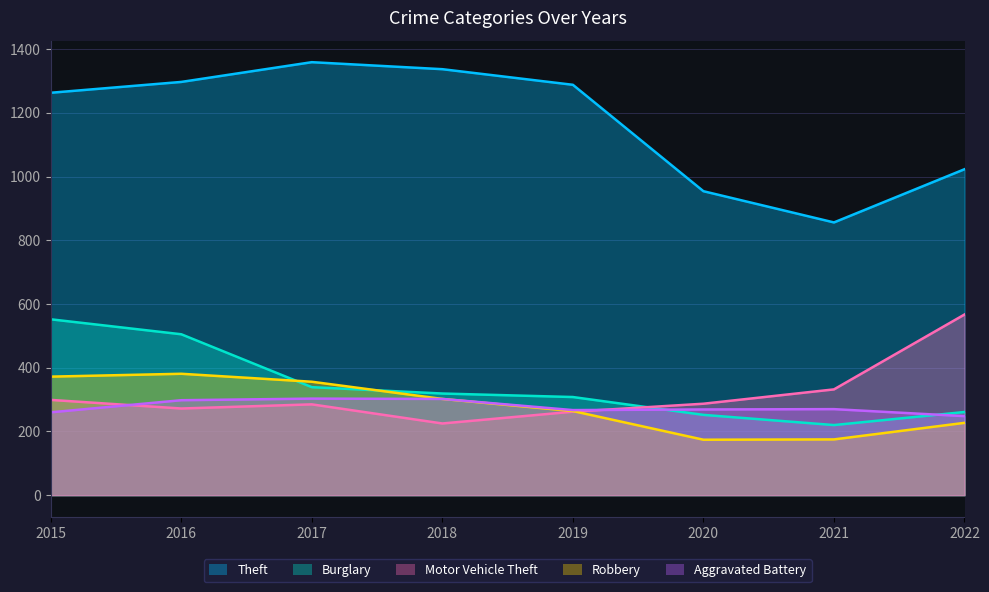

Reading left to right, what are all the values shown in this chart?

Theft: 2015=1263	2016=1297	2017=1359	2018=1337	2019=1288	2020=954	2021=856	2022=1023
Burglary: 2015=552	2016=505	2017=339	2018=319	2019=308	2020=252	2021=220	2022=261
Motor Vehicle Theft: 2015=299	2016=272	2017=285	2018=225	2019=262	2020=287	2021=332	2022=567
Robbery: 2015=372	2016=381	2017=356	2018=302	2019=264	2020=174	2021=175	2022=227
Aggravated Battery: 2015=260	2016=298	2017=303	2018=302	2019=267	2020=269	2021=270	2022=248